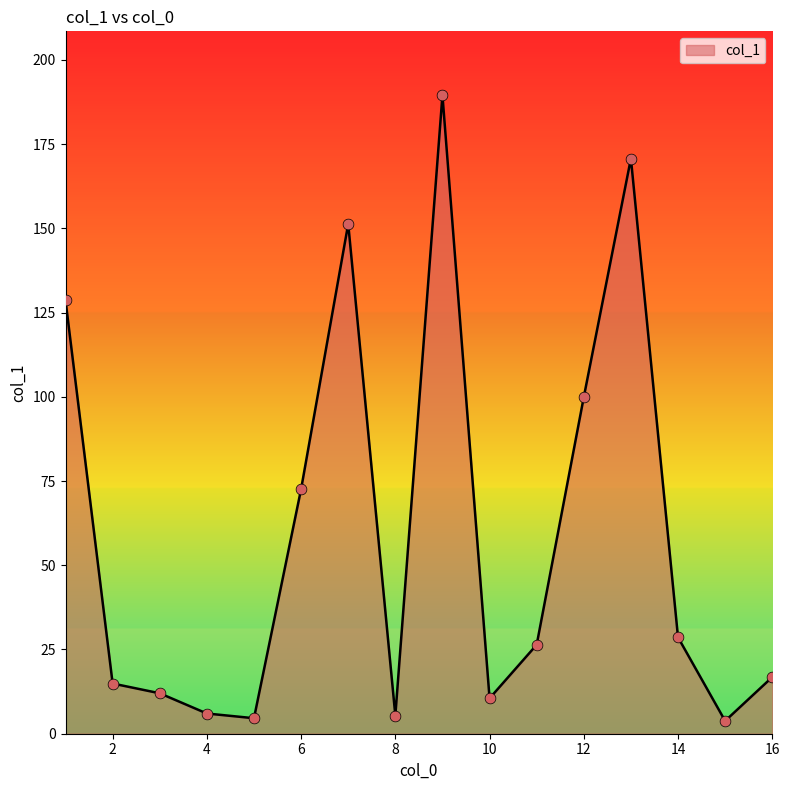

What is the difference between the maximum and minimum values?

185.7